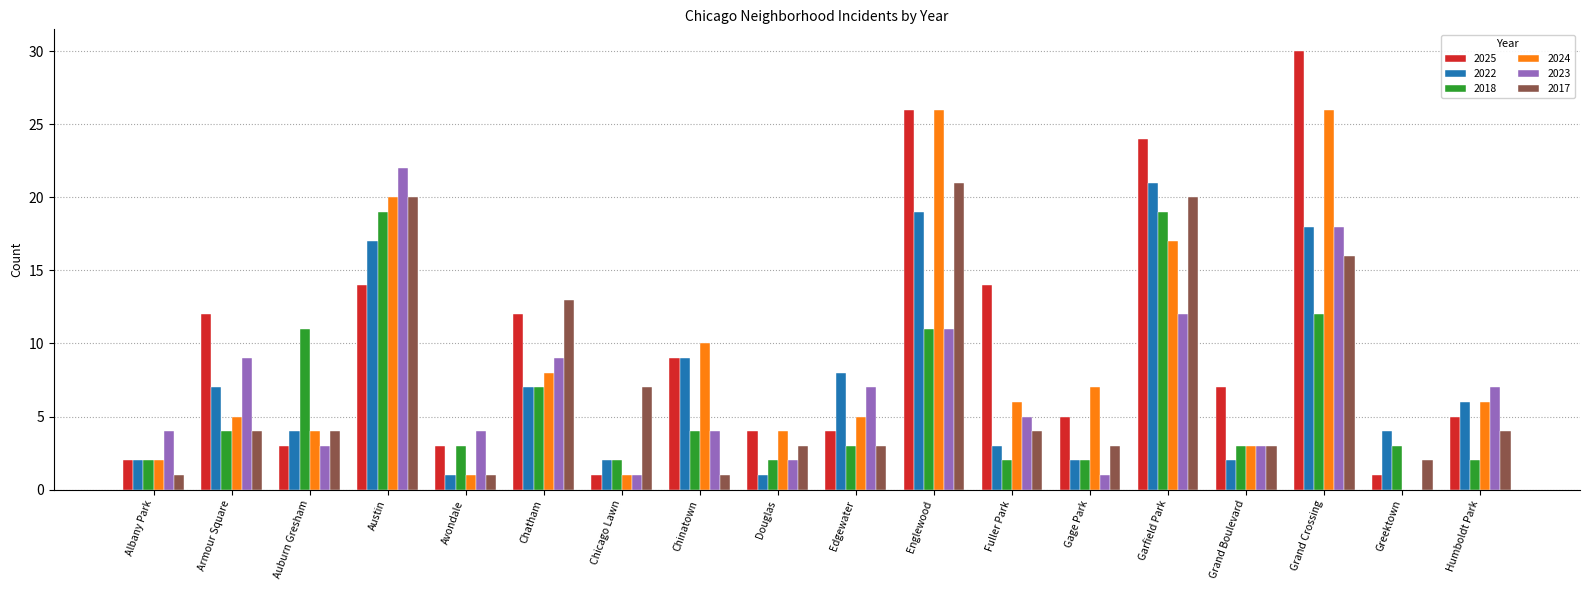

What are all the series names shown in the legend?

2025, 2022, 2018, 2024, 2023, 2017